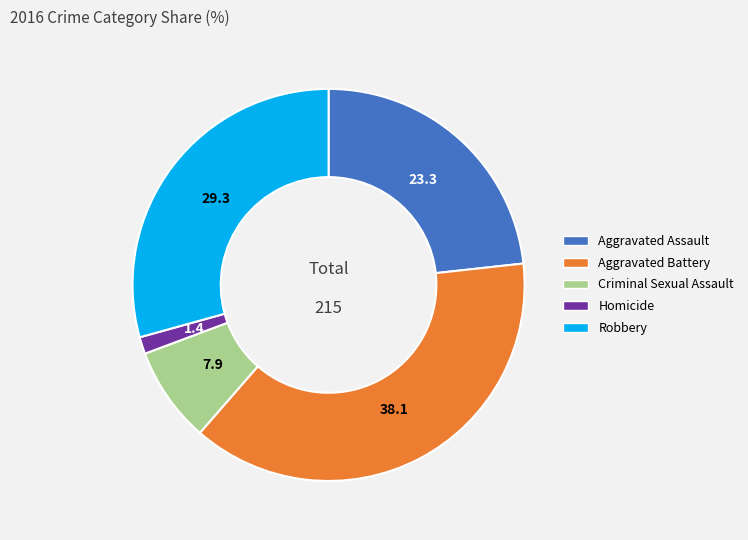

How many segments does this pie chart have?

5